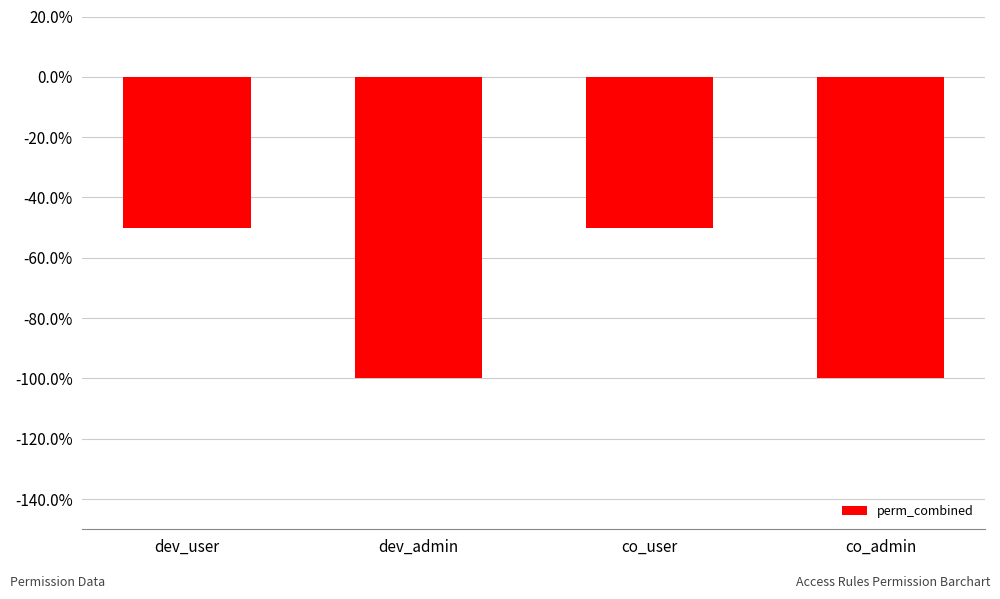

List the labels in order of value, smallest first.

dev_admin, co_admin, dev_user, co_user